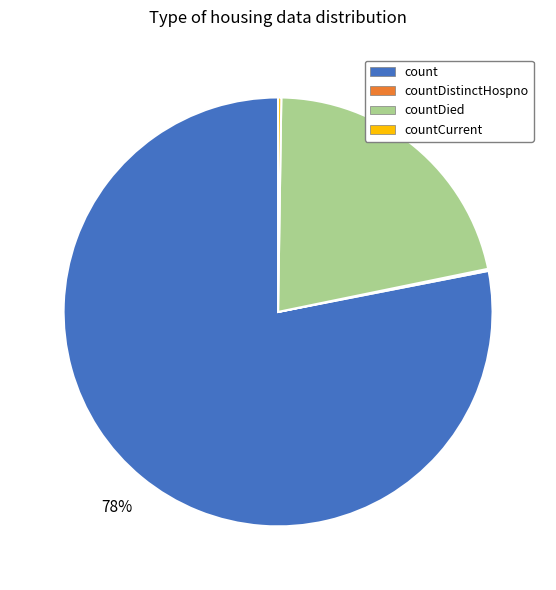

Which slice is the largest?

count